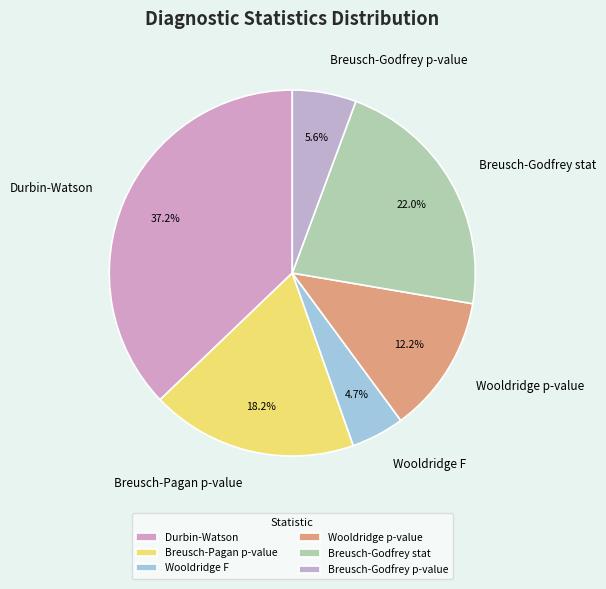

Combined, do Wooldridge p-value and Durbin-Watson account for over 50%?

No